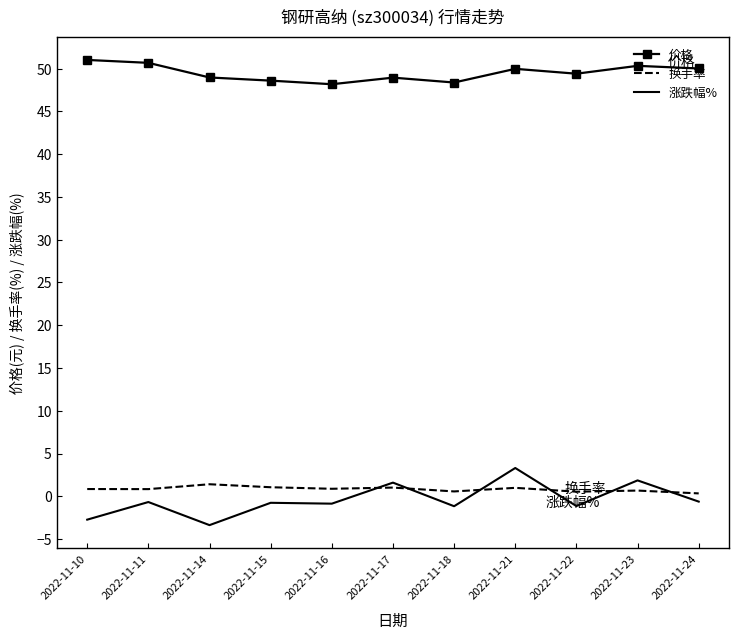

What value does the 价格 series have at 2022-11-21?

50.0